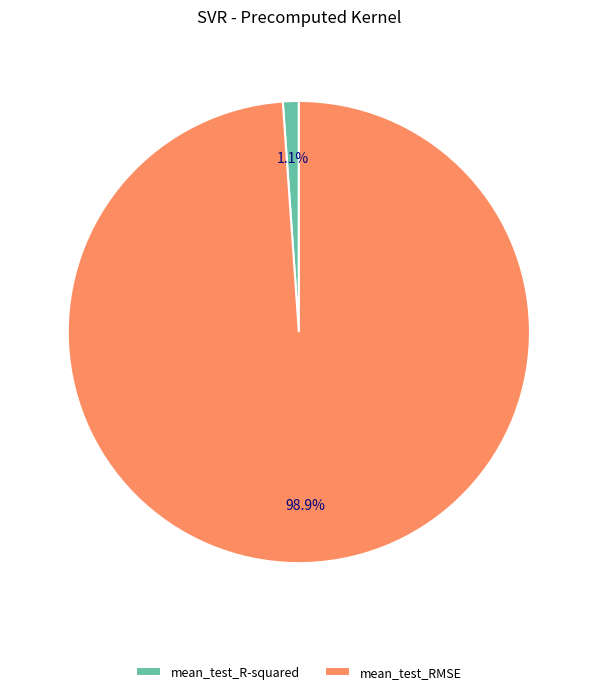

How many slices are in this pie chart?

2